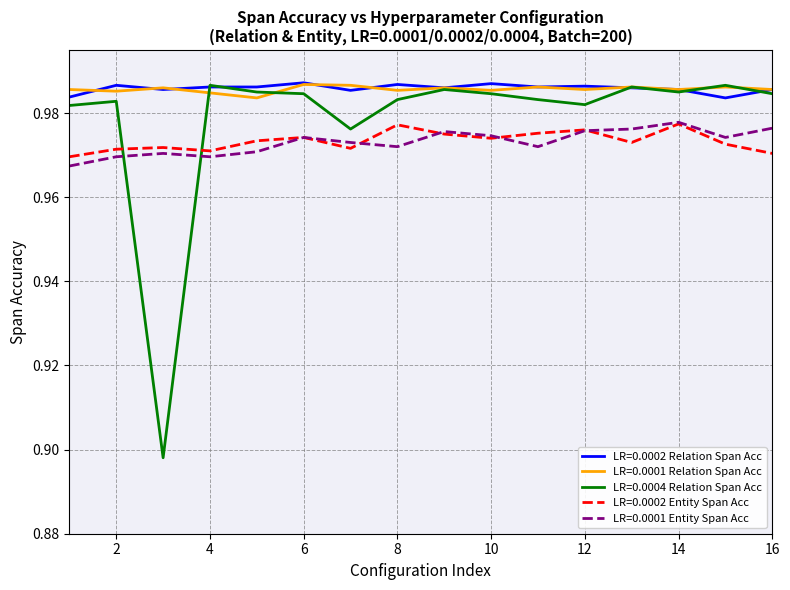

Which series has the largest range (max minus min)?

LR=0.0004 Relation Span Acc